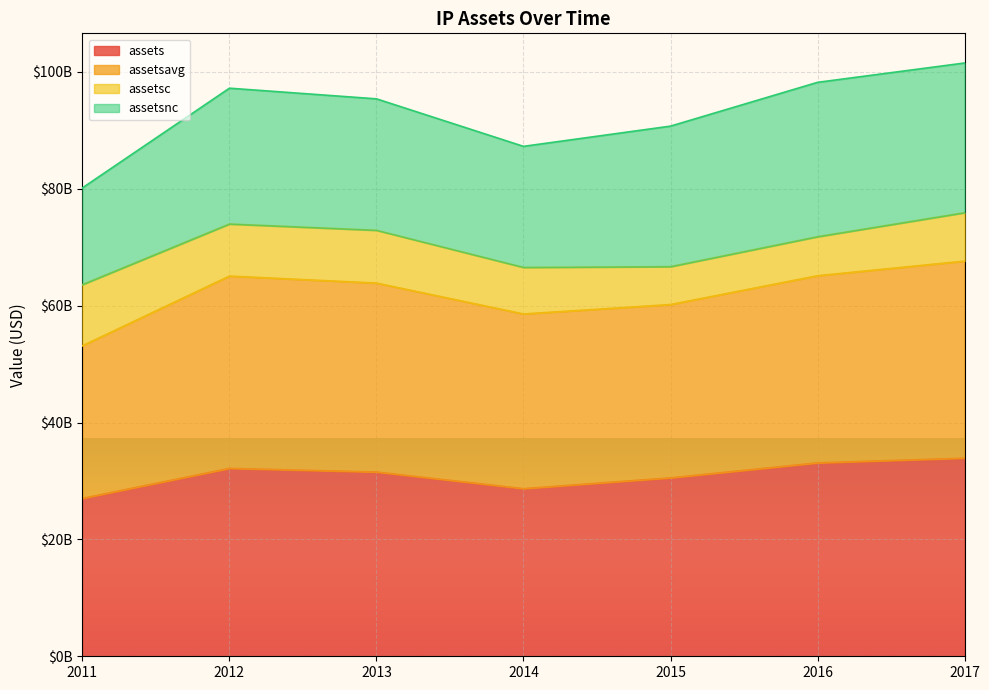

Does the chart display data point markers on the line(s)?

No